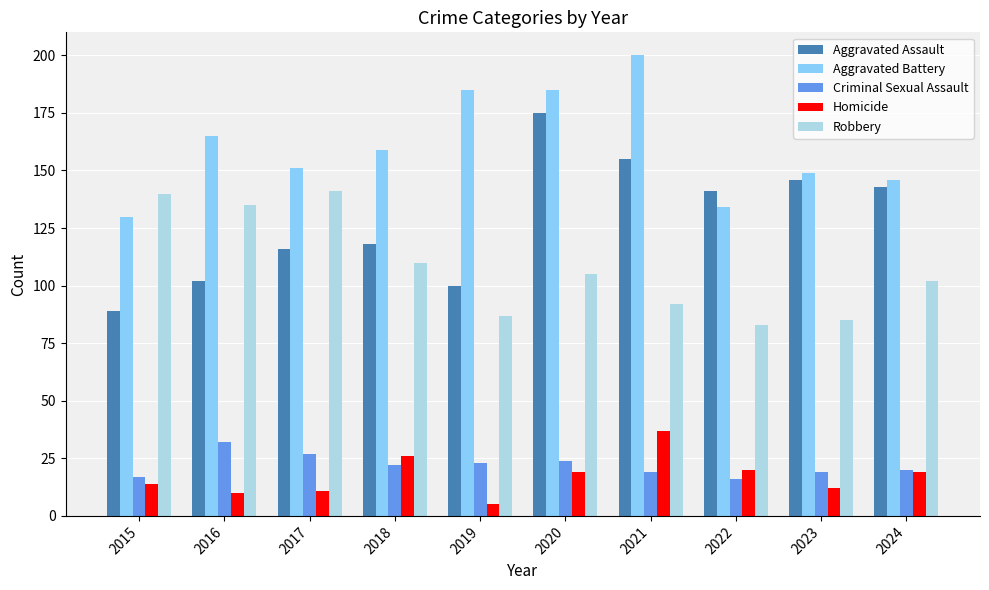

Which series has the widest spread of values?

Aggravated Assault